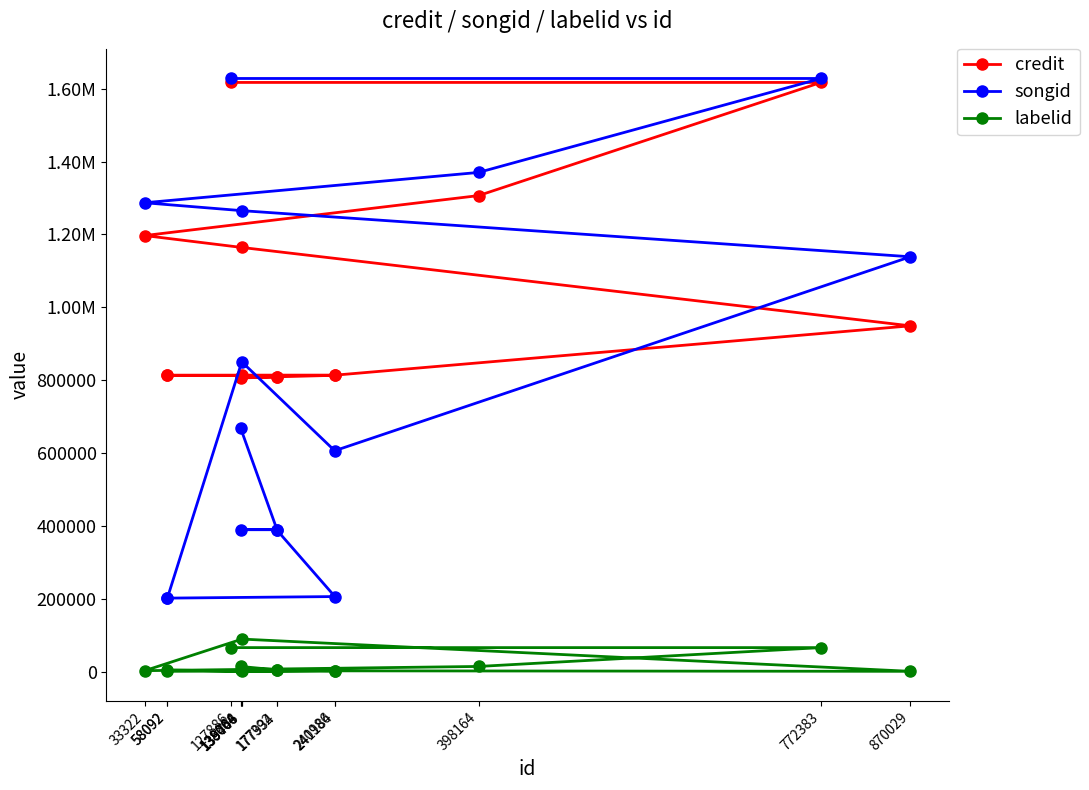

Is it true that songid equals 359751 at 58092?

False